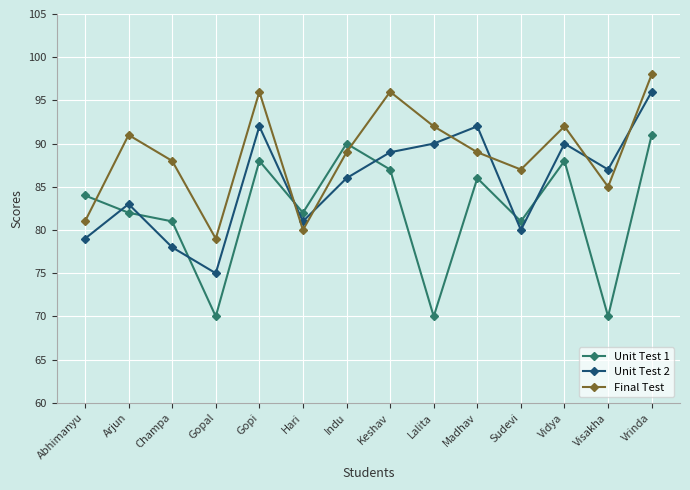

Does the chart have visible grid lines?

Yes